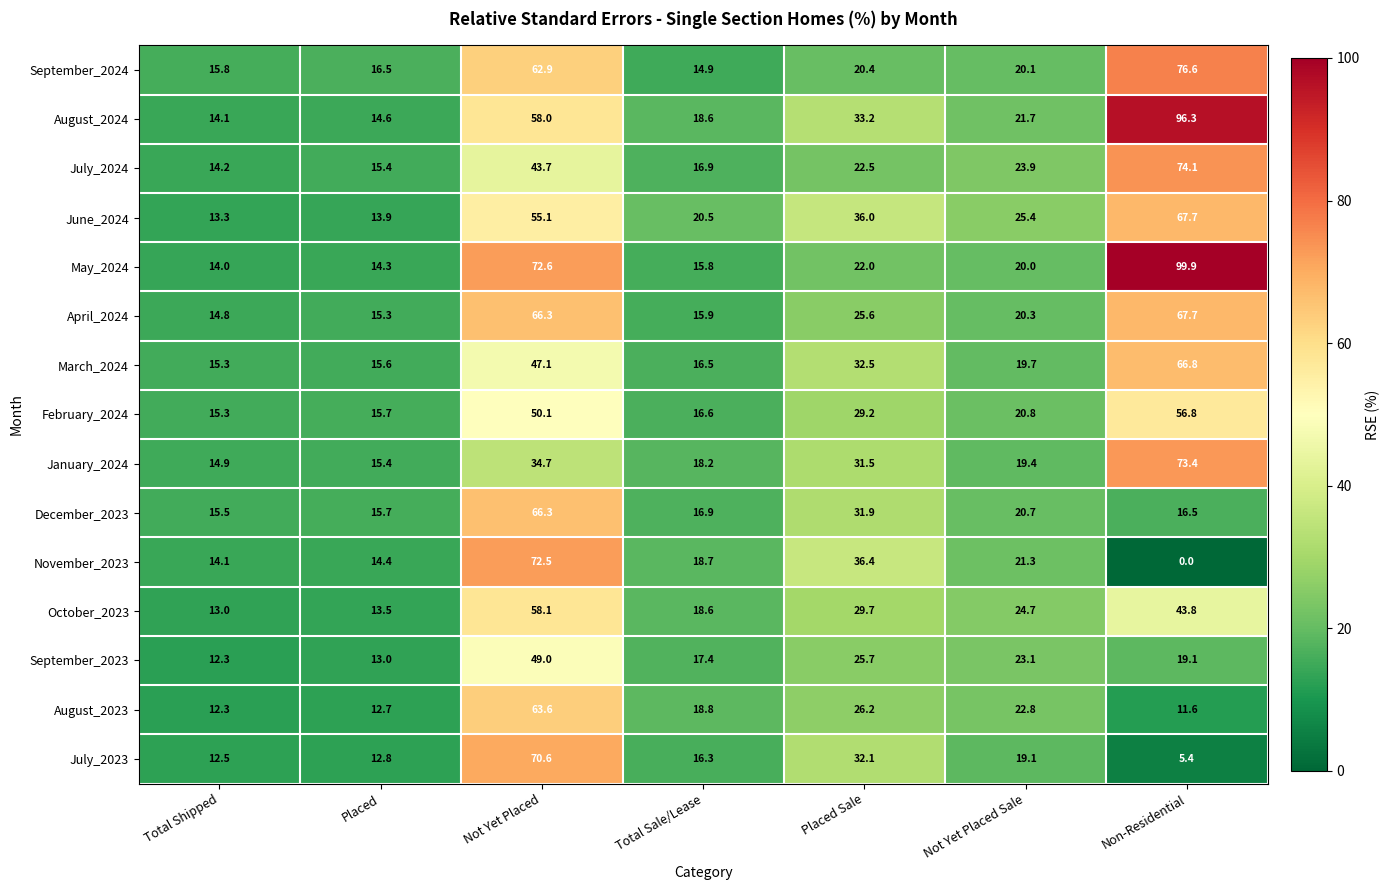

Between Total Shipped and Not Yet Placed Sale, which series saw the biggest shift?

June_2024